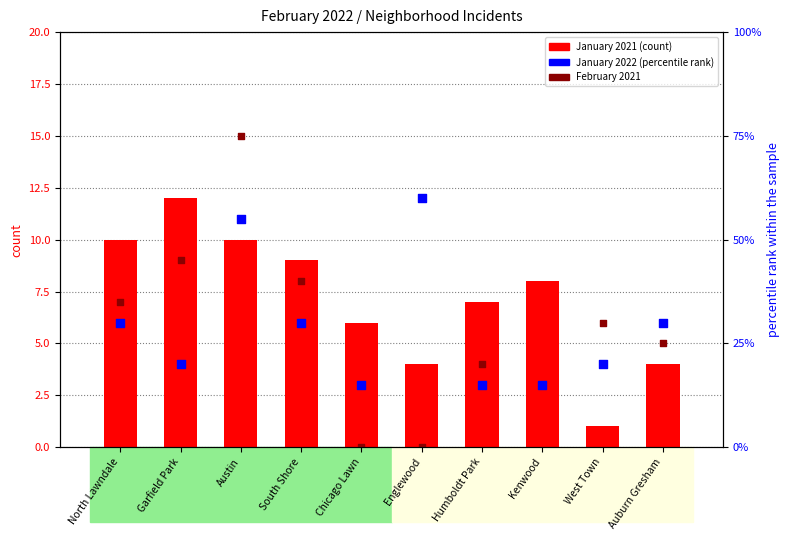

Which series reaches the maximum Y coordinate?

February 2021